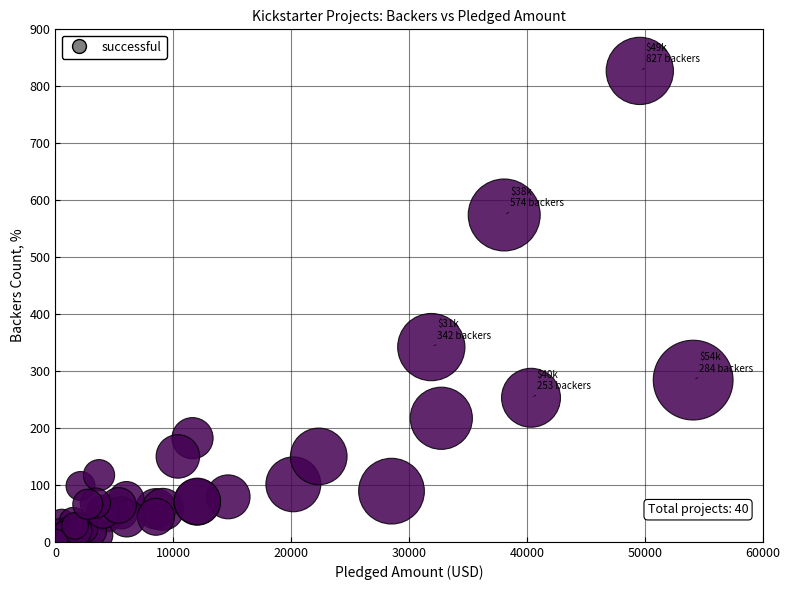

What Y value in the scatter plot is closest to 414?

342